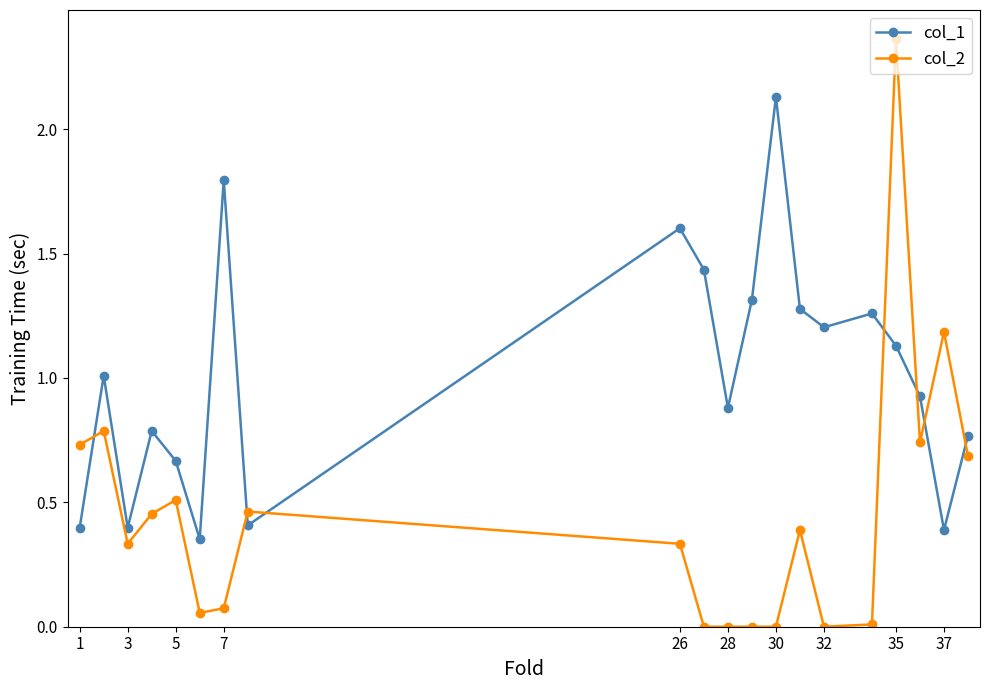

List the series in order of their overall mean, lowest first.

col_2, col_1